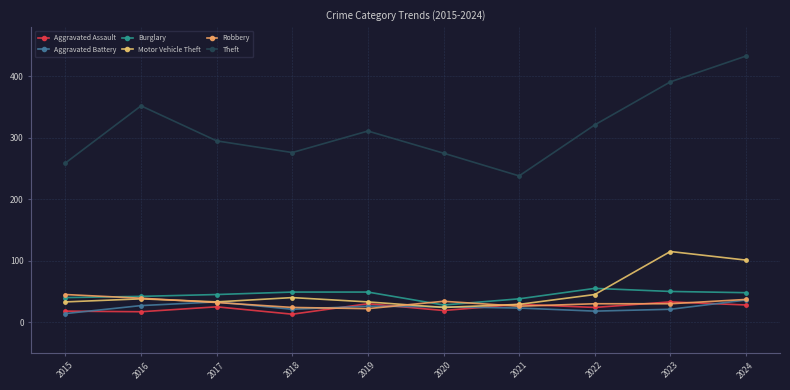

How many data points in Theft are less than 311?

5